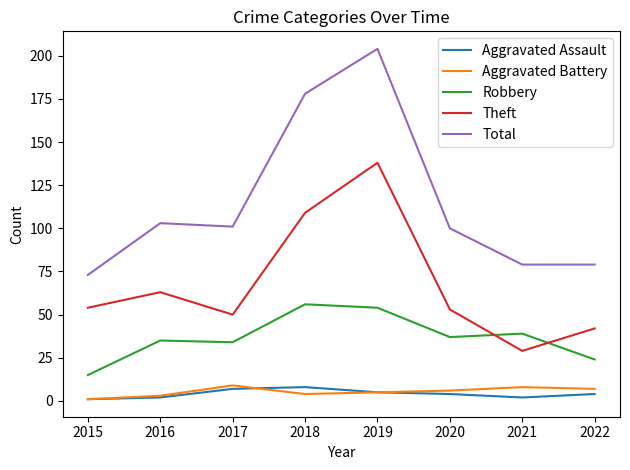

What are all the series names shown in the legend?

Aggravated Assault, Aggravated Battery, Robbery, Theft, Total